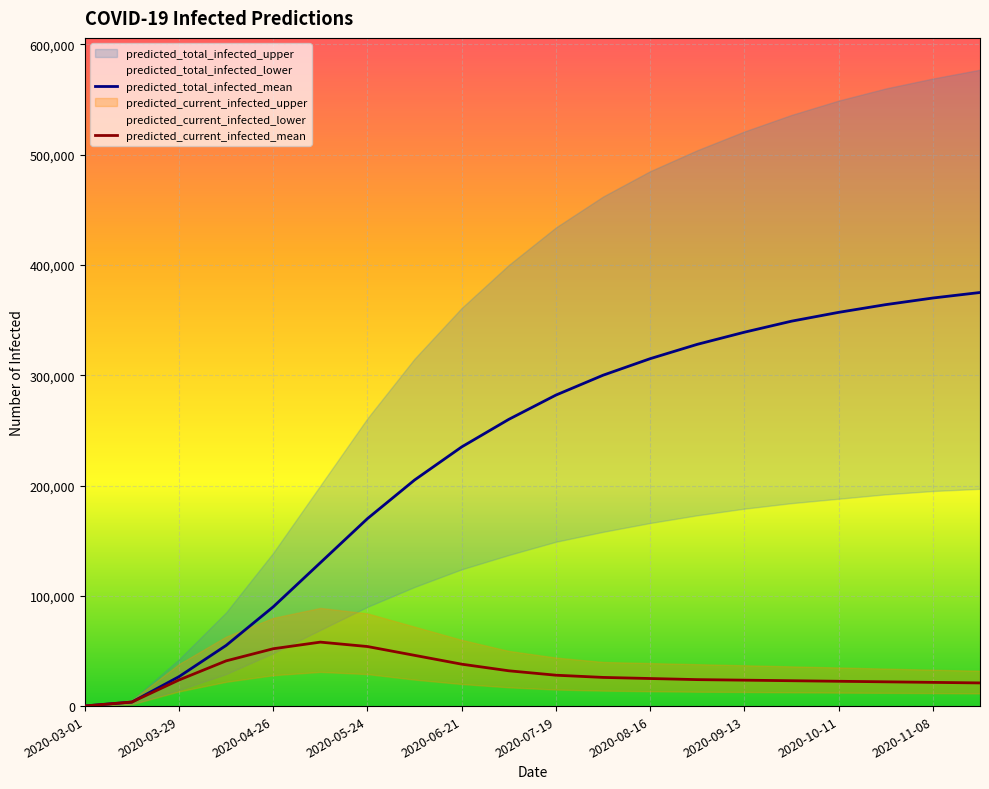

True or false: predicted_total_infected_mean and predicted_current_infected_mean intersect in this chart.

False